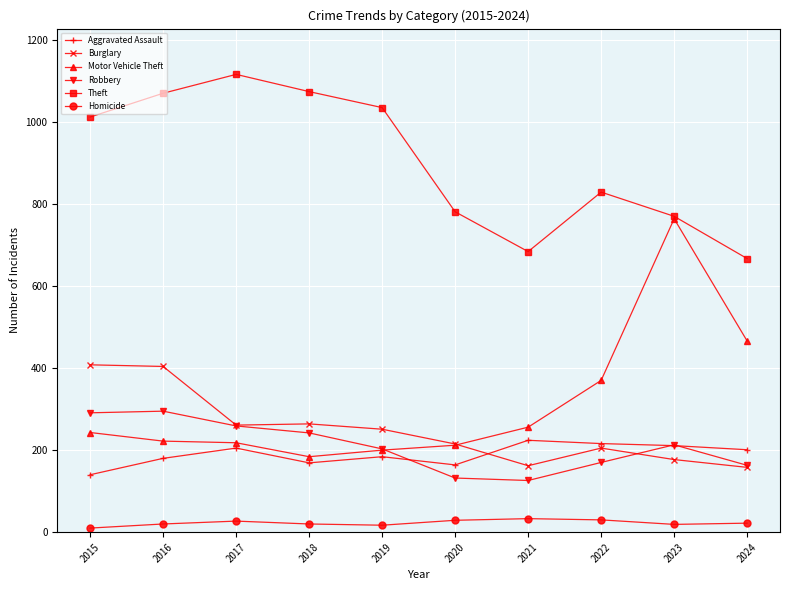

At which category does Theft reach its first local valley?

2021